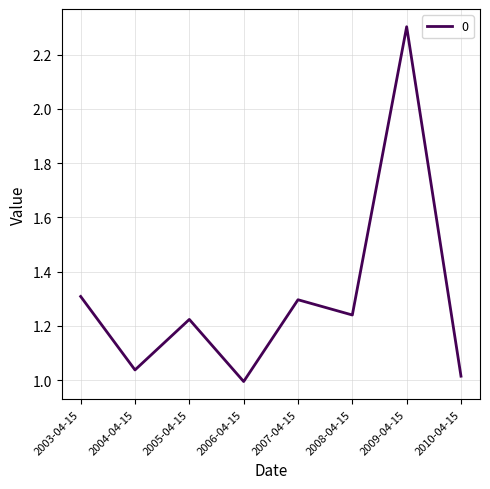

At which category does the chart reach its peak across all series?

2009-04-15